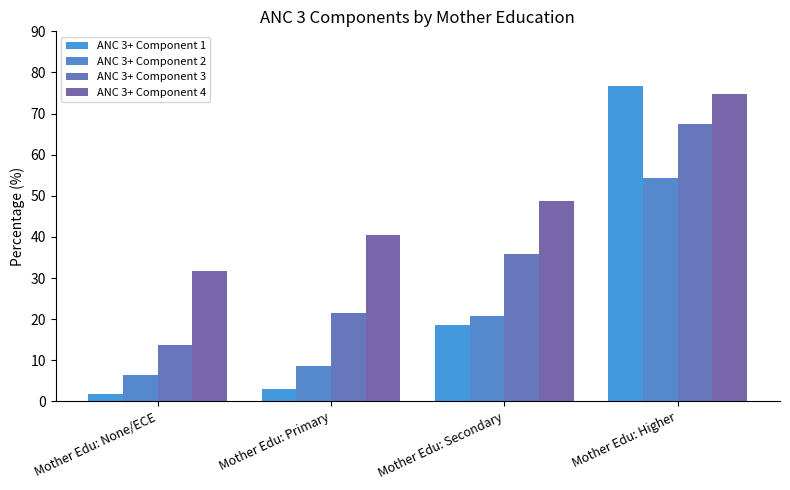

Rank the series by their maximum value, from lowest to highest.

ANC 3+ Component 2, ANC 3+ Component 3, ANC 3+ Component 4, ANC 3+ Component 1